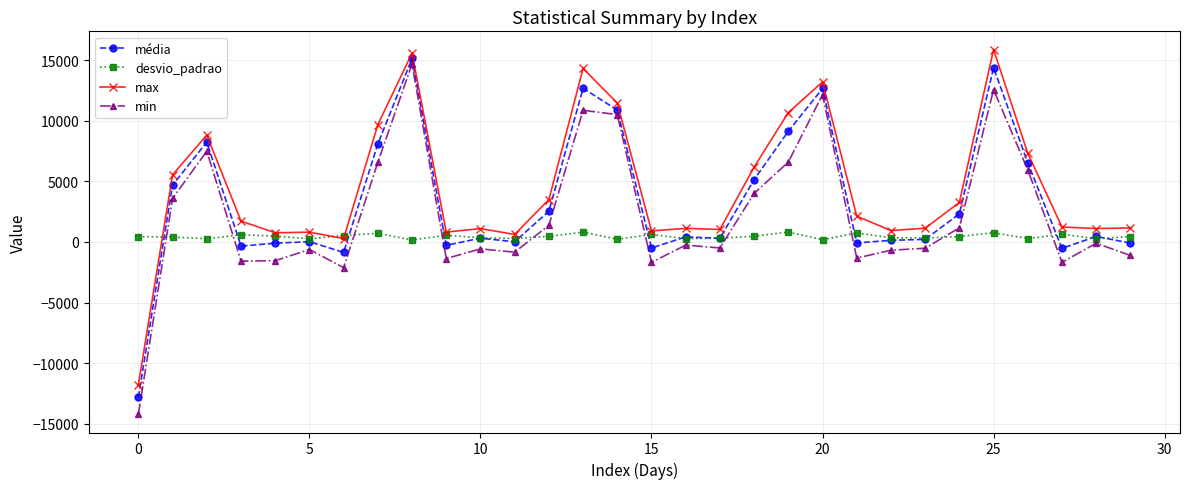

List the series in order of their overall mean, highest first.

max, média, min, desvio_padrao